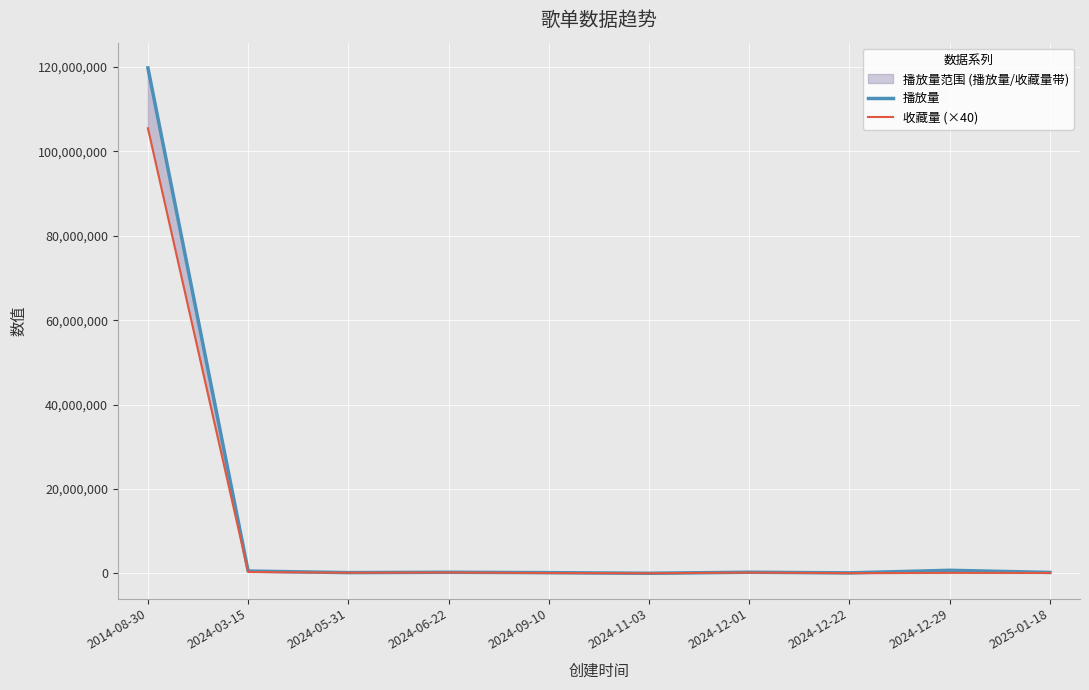

Is this an area chart (filled region under the line)?

No